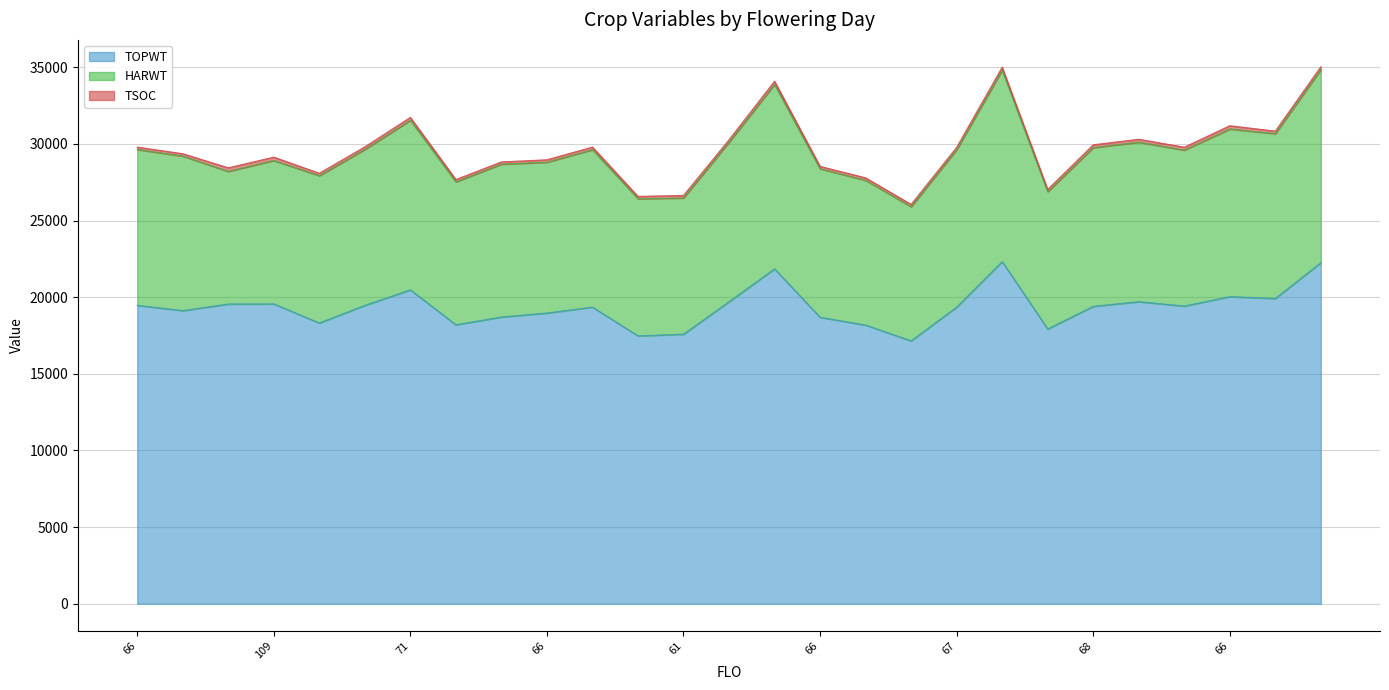

What is the greatest value displayed?

22323